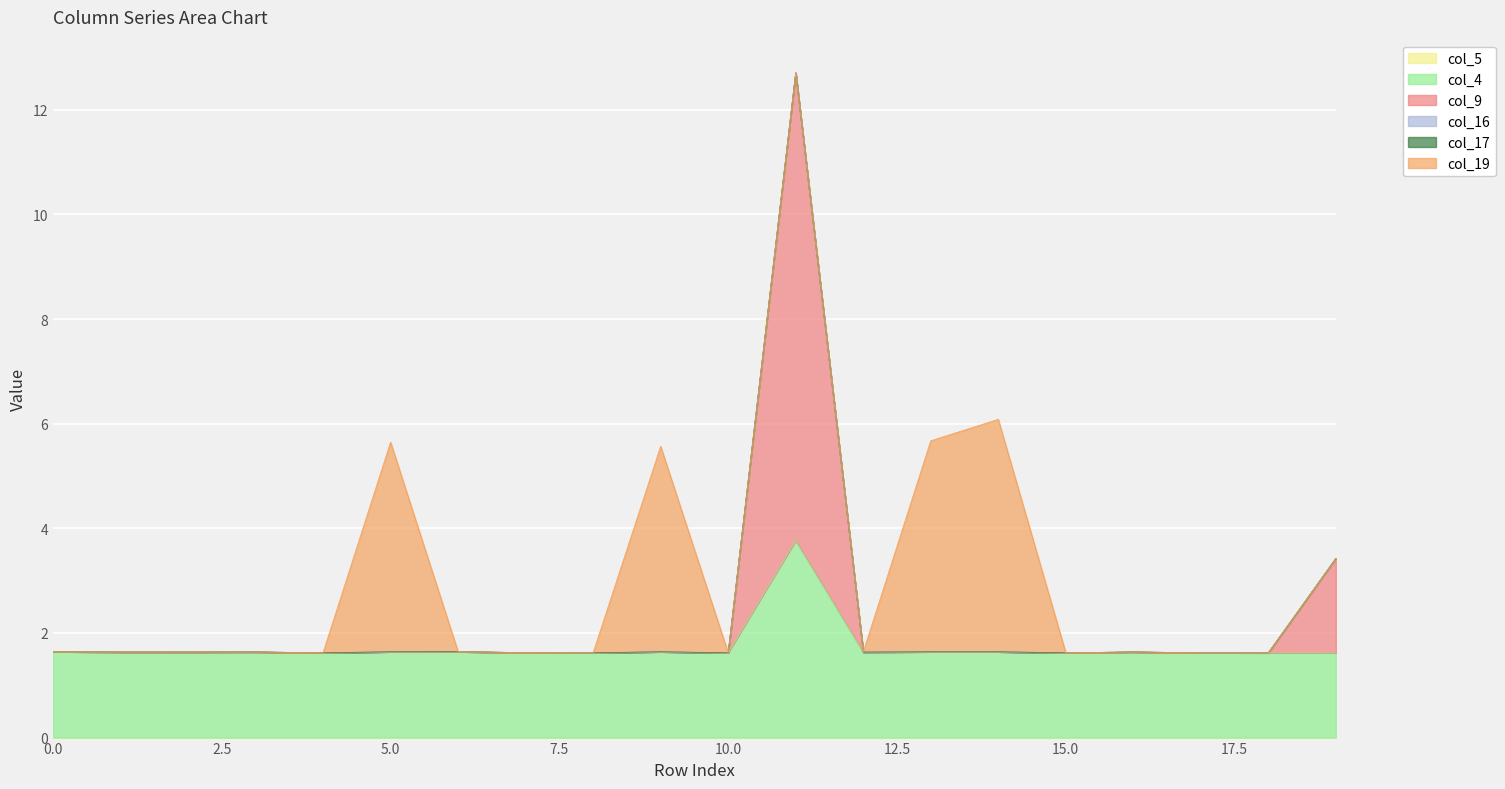

Reading left to right, transcribe all the data shown in this chart.

col_5: 0.0	0.0	0.0	0.0	0.0	0.0	0.0	0.0	0.0	0.0	0.0	0.0	0.0	0.0	0.0	0.0	0.0	0.0	0.0	0.0
col_4: 1.6	1.6	1.6	1.6	1.6	1.6	1.6	1.6	1.6	1.6	1.6	3.8	1.6	1.6	1.6	1.6	1.6	1.6	1.6	1.6
col_9: 0.0	0.0	0.0	0.0	0.0	0.0	0.0	0.0	0.0	0.0	0.0	8.9	0.0	0.0	0.0	0.0	0.0	0.0	0.0	1.8
col_16: 0.0	0.0	0.0	0.0	0.0	0.0	0.0	0.0	0.0	0.0	0.0	0.0	0.0	0.0	0.0	0.0	0.0	0.0	0.0	0.0
col_17: 0.0	0.0	0.0	0.0	0.0	0.0	0.0	0.0	0.0	0.0	0.0	0.0	0.0	0.0	0.0	0.0	0.0	0.0	0.0	0.0
col_19: 0.0	0.0	0.0	0.0	0.0	4.0	0.0	0.0	0.0	3.9	0.0	0.0	0.0	4.0	4.4	0.0	0.0	0.0	0.0	0.0